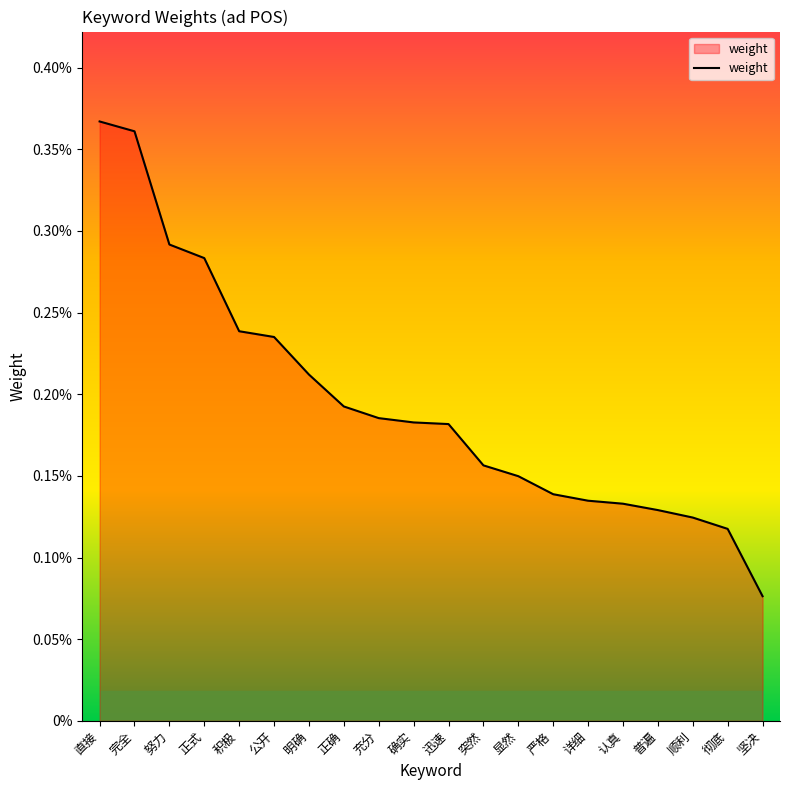

Does the chart display data point markers on the line(s)?

No